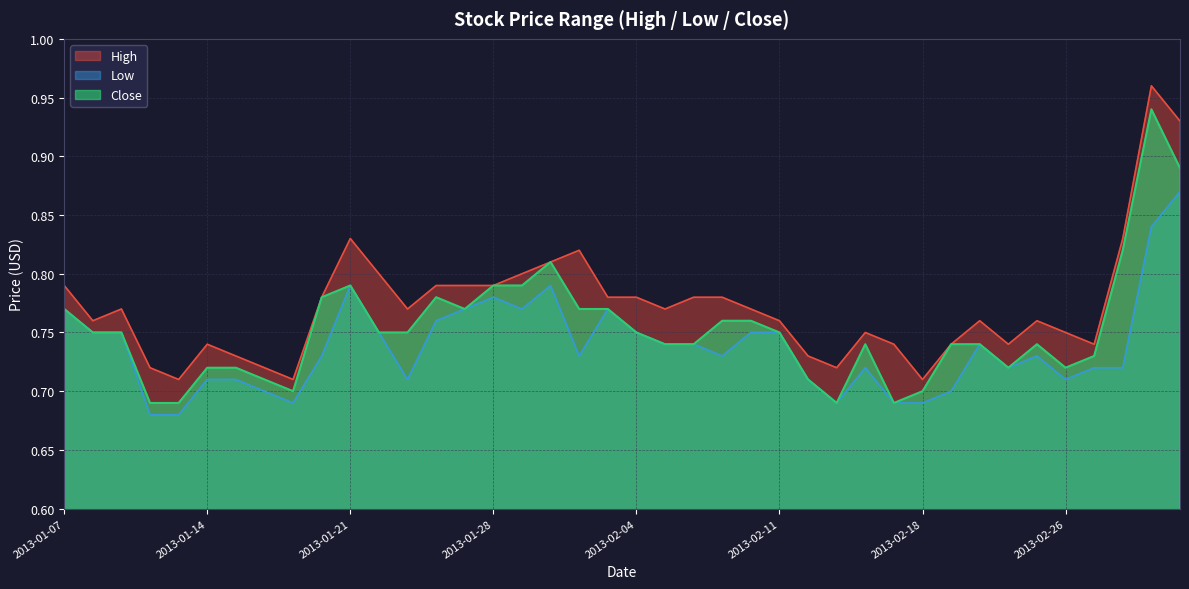

True or false: High and Close cross at least once.

False